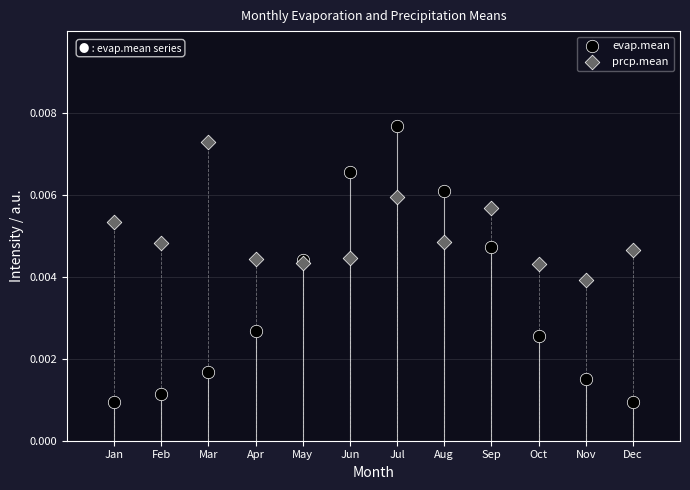

Which series contains the lowest Y value?

evap.mean